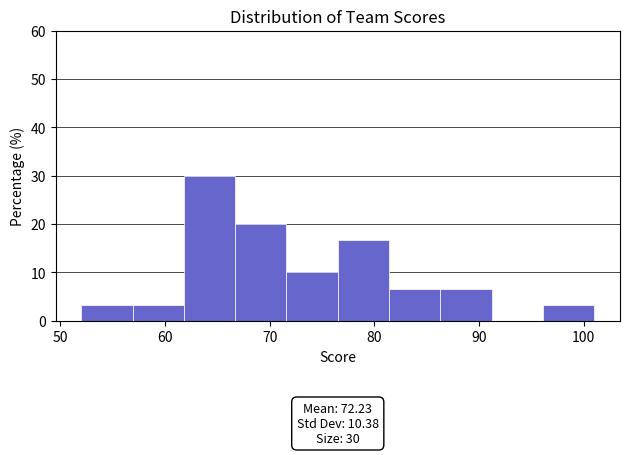

Over which range of the x-axis is the bar tallest?

61.8 to 66.7